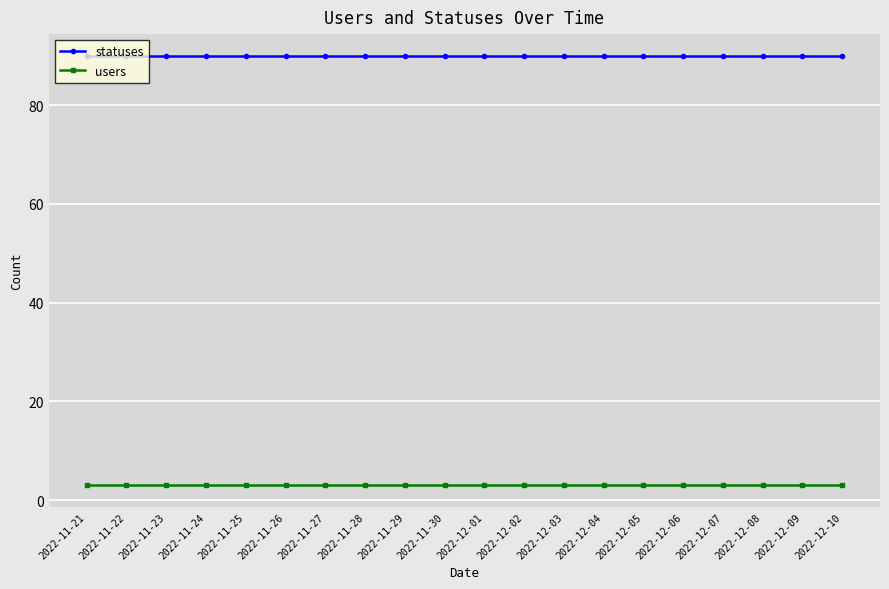

What is the maximum value shown in the chart?

90